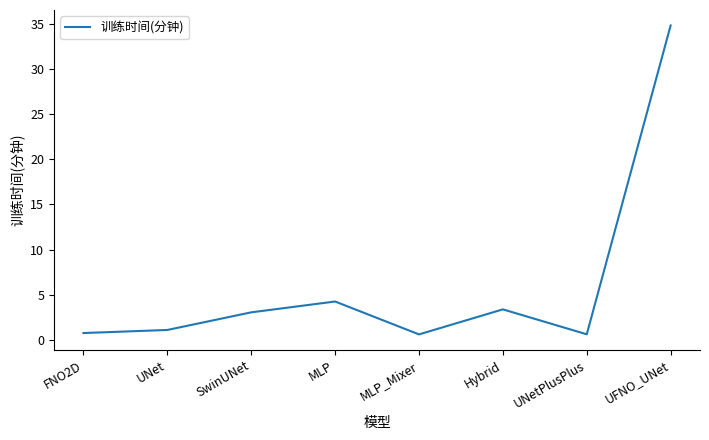

Which has a higher value, UNet or SwinUNet?

SwinUNet